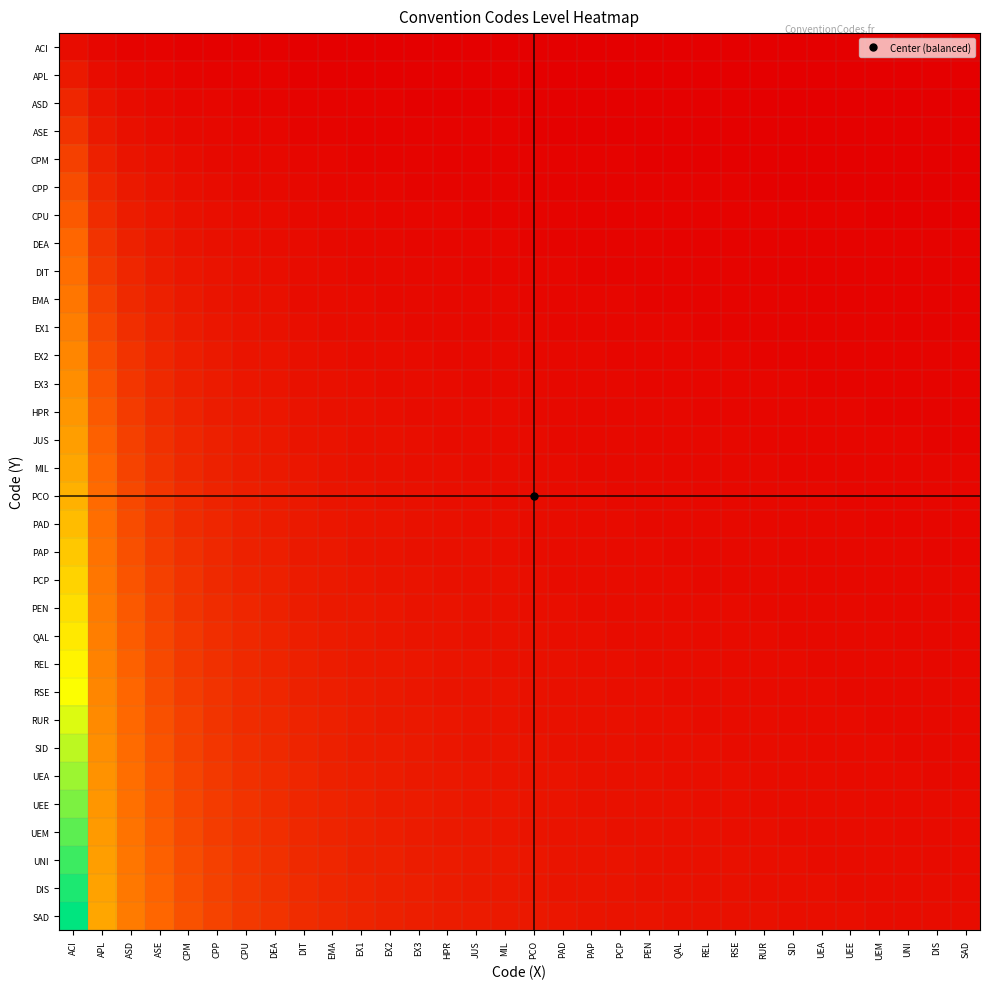

What is the total value across all series at PCP?

0.8